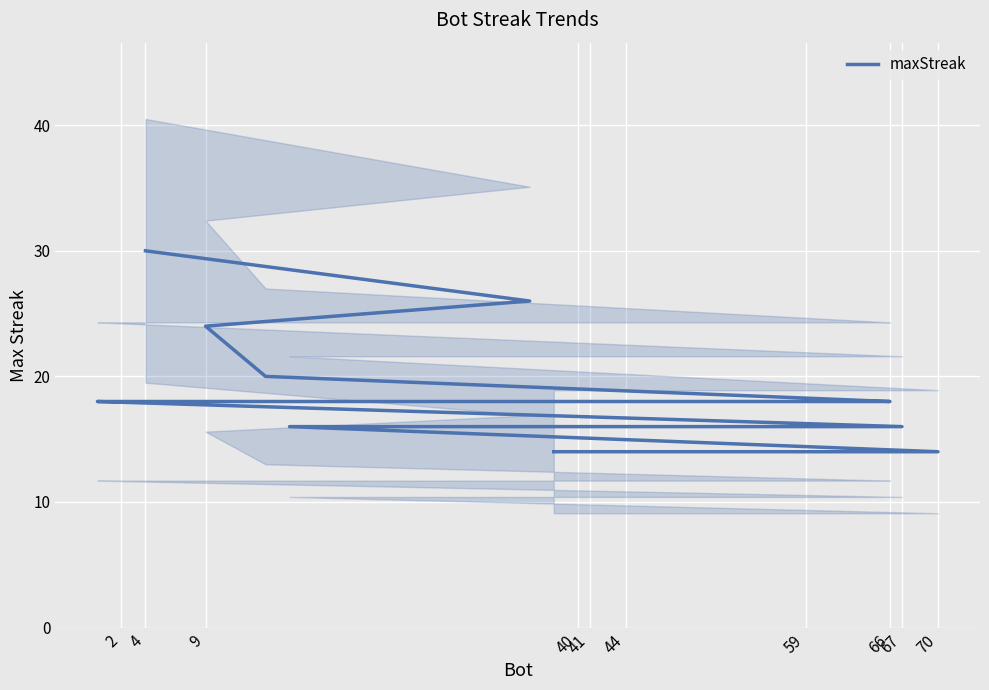

What value does the data have at 59, to the nearest 10?

20